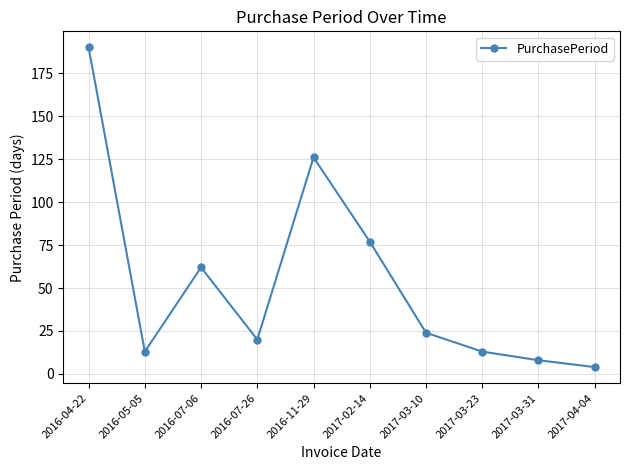

What is the label of the 3rd point from the right?

2017-03-23